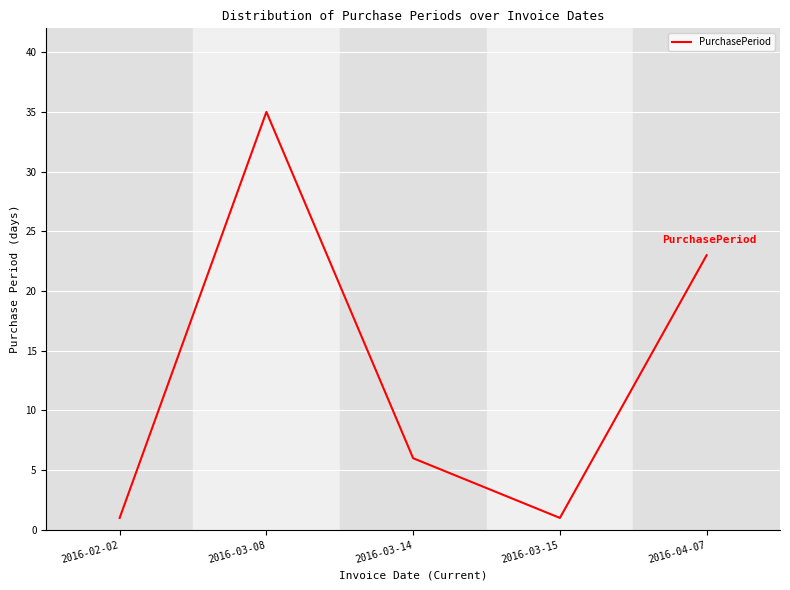

What position from the right is 2016-03-08?

4